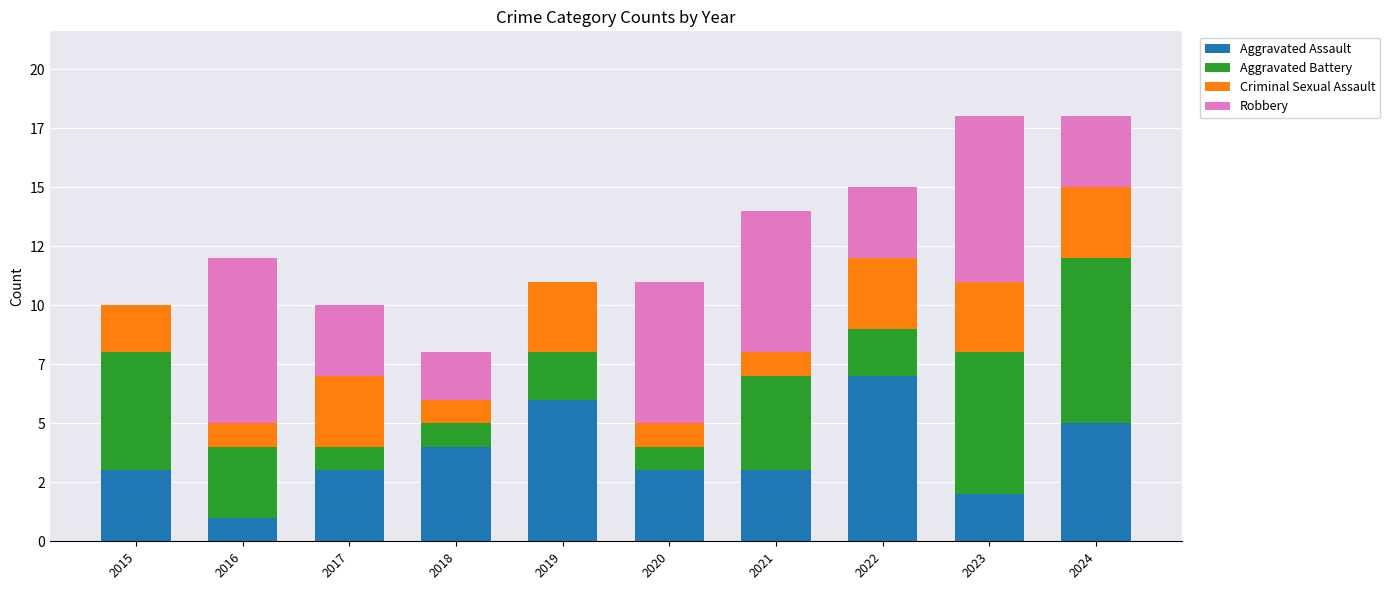

What is the sum of the Aggravated Battery values at 2019 and 2020?

3